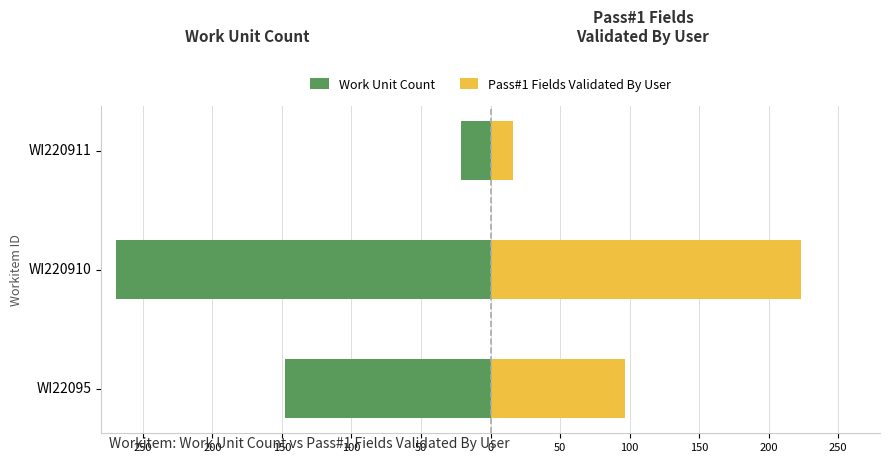

Reading left to right, transcribe all the data shown in this chart.

Work Unit Count: -148	-269	-21
Pass#1 Fields Validated By User: 97	223	16